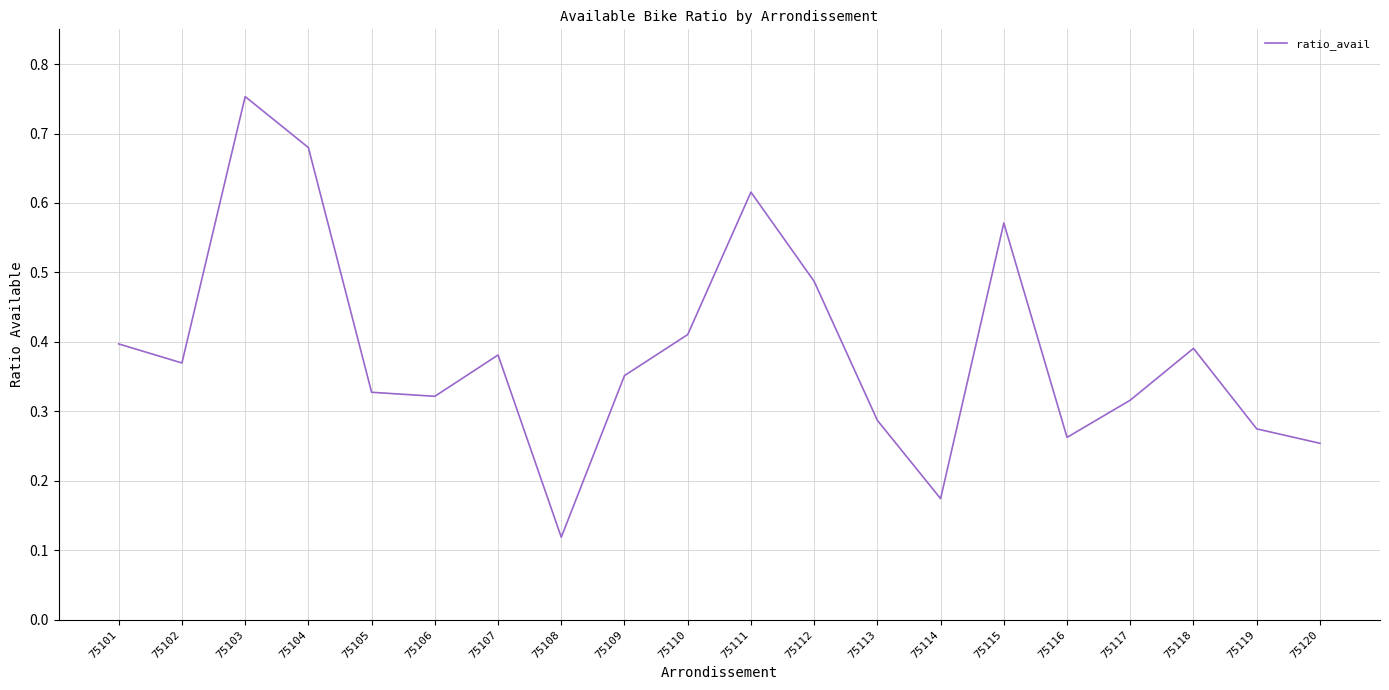

Between 75103 and 75107, which is larger?

75103